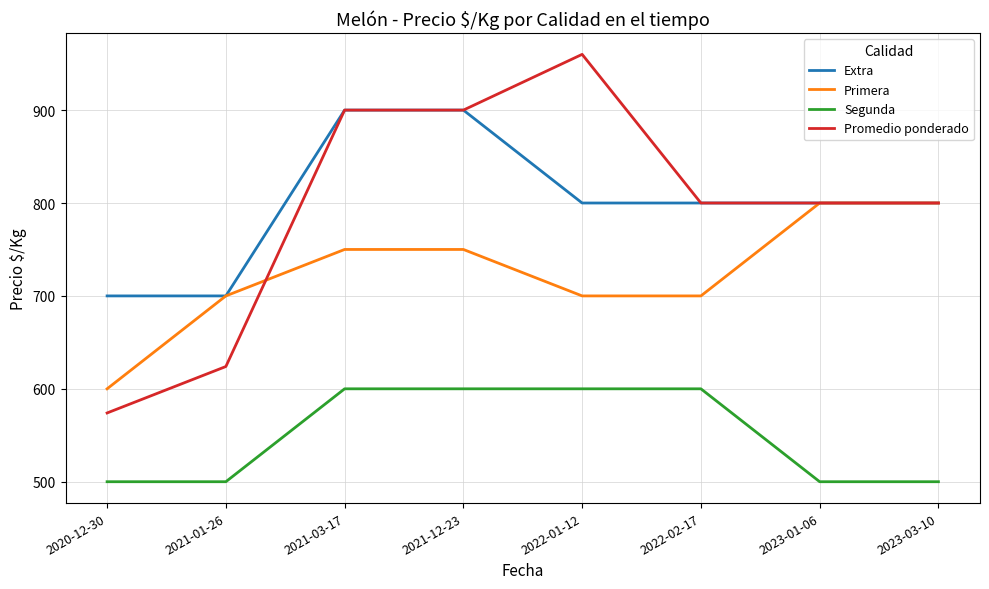

Does the chart have visible grid lines?

Yes